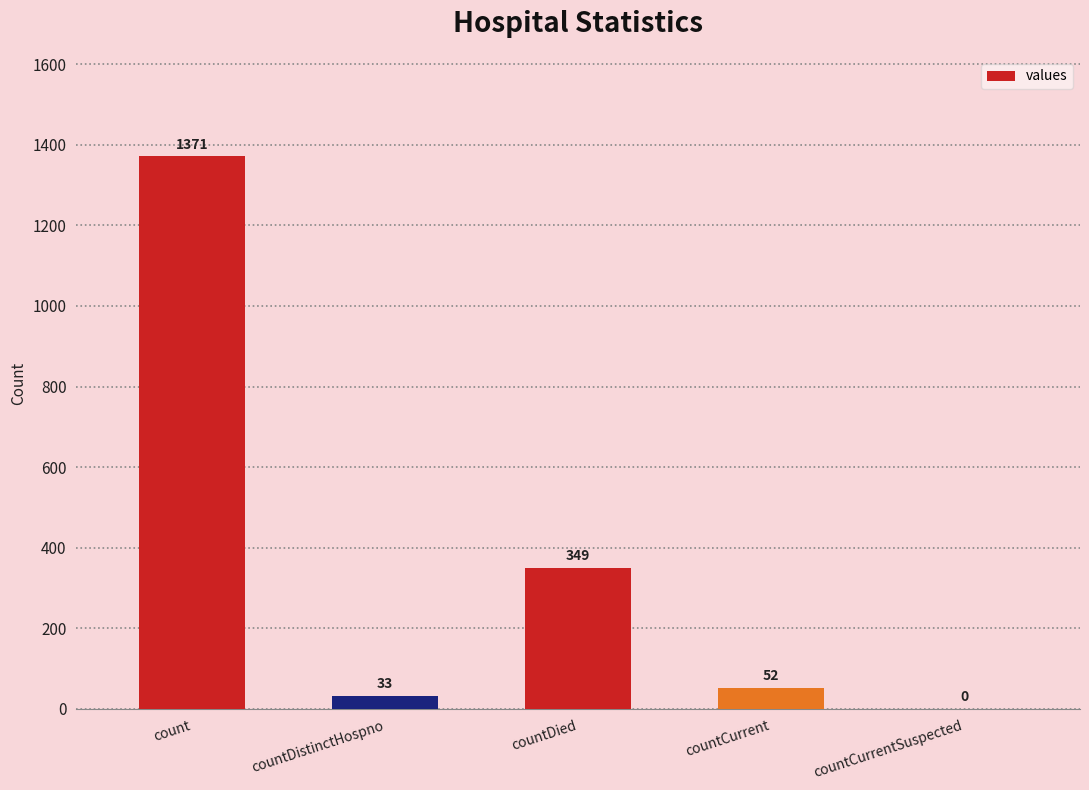

What is the sum of all values?

1805